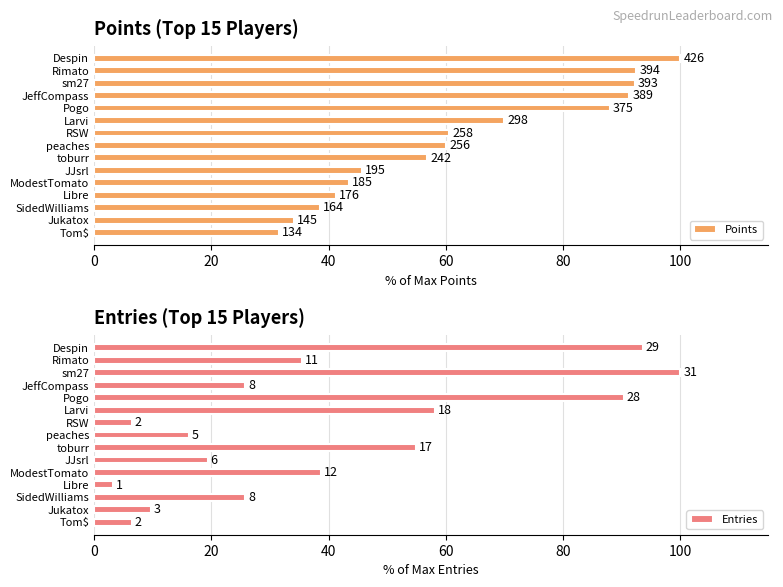

What is the difference between the Points values at peaches and ModestTomato?

16.7